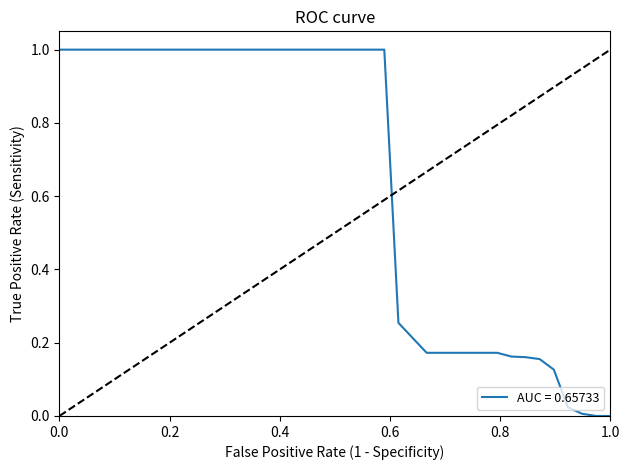

What is the maximum value shown in the chart?

1.0